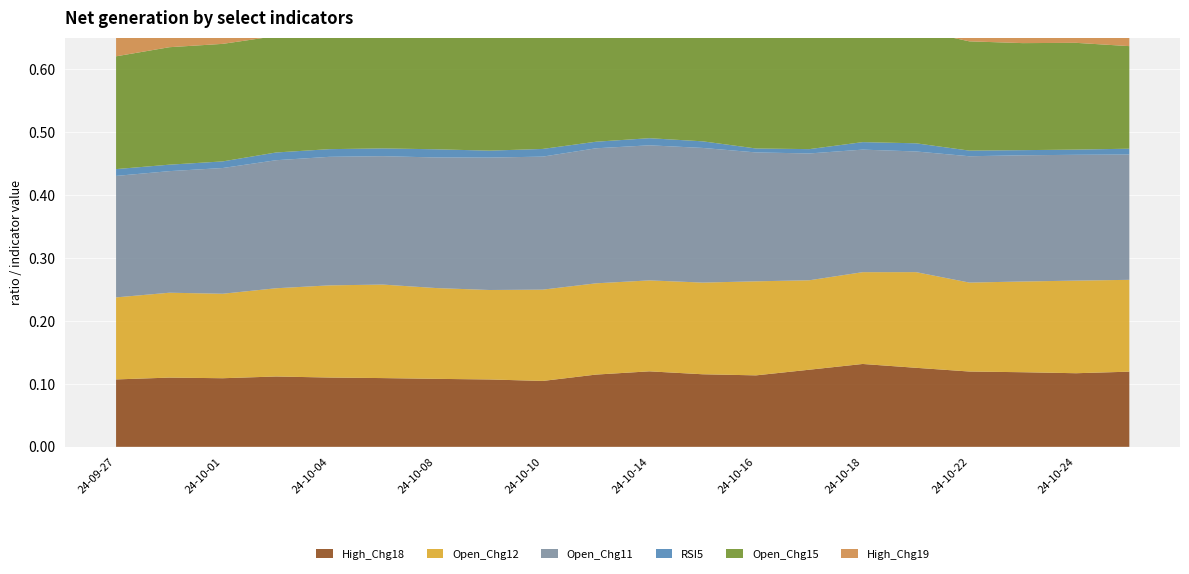

Reading left to right, list all the values displayed in this chart.

High_Chg18: 2024-09-27=0.1	2024-09-30=0.1	2024-10-01=0.1	2024-10-03=0.1	2024-10-04=0.1	2024-10-07=0.1	2024-10-08=0.1	2024-10-09=0.1	2024-10-10=0.1	2024-10-11=0.1	2024-10-14=0.1	2024-10-15=0.1	2024-10-16=0.1	2024-10-17=0.1	2024-10-18=0.1	2024-10-21=0.1	2024-10-22=0.1	2024-10-23=0.1	2024-10-24=0.1	2024-10-25=0.1
Open_Chg12: 2024-09-27=0.1	2024-09-30=0.1	2024-10-01=0.1	2024-10-03=0.1	2024-10-04=0.1	2024-10-07=0.1	2024-10-08=0.1	2024-10-09=0.1	2024-10-10=0.1	2024-10-11=0.1	2024-10-14=0.1	2024-10-15=0.1	2024-10-16=0.1	2024-10-17=0.1	2024-10-18=0.1	2024-10-21=0.2	2024-10-22=0.1	2024-10-23=0.1	2024-10-24=0.1	2024-10-25=0.1
Open_Chg11: 2024-09-27=0.2	2024-09-30=0.2	2024-10-01=0.2	2024-10-03=0.2	2024-10-04=0.2	2024-10-07=0.2	2024-10-08=0.2	2024-10-09=0.2	2024-10-10=0.2	2024-10-11=0.2	2024-10-14=0.2	2024-10-15=0.2	2024-10-16=0.2	2024-10-17=0.2	2024-10-18=0.2	2024-10-21=0.2	2024-10-22=0.2	2024-10-23=0.2	2024-10-24=0.2	2024-10-25=0.2
RSI5: 2024-09-27=0.0	2024-09-30=0.0	2024-10-01=0.0	2024-10-03=0.0	2024-10-04=0.0	2024-10-07=0.0	2024-10-08=0.0	2024-10-09=0.0	2024-10-10=0.0	2024-10-11=0.0	2024-10-14=0.0	2024-10-15=0.0	2024-10-16=0.0	2024-10-17=0.0	2024-10-18=0.0	2024-10-21=0.0	2024-10-22=0.0	2024-10-23=0.0	2024-10-24=0.0	2024-10-25=0.0
Open_Chg15: 2024-09-27=0.2	2024-09-30=0.2	2024-10-01=0.2	2024-10-03=0.2	2024-10-04=0.2	2024-10-07=0.2	2024-10-08=0.2	2024-10-09=0.2	2024-10-10=0.2	2024-10-11=0.2	2024-10-14=0.2	2024-10-15=0.2	2024-10-16=0.2	2024-10-17=0.2	2024-10-18=0.2	2024-10-21=0.2	2024-10-22=0.2	2024-10-23=0.2	2024-10-24=0.2	2024-10-25=0.2
High_Chg19: 2024-09-27=0.1	2024-09-30=0.0	2024-10-01=0.0	2024-10-03=0.0	2024-10-04=0.0	2024-10-07=0.0	2024-10-08=0.0	2024-10-09=0.0	2024-10-10=0.0	2024-10-11=0.0	2024-10-14=0.1	2024-10-15=0.1	2024-10-16=0.0	2024-10-17=0.0	2024-10-18=0.0	2024-10-21=0.0	2024-10-22=0.0	2024-10-23=0.0	2024-10-24=0.0	2024-10-25=0.0